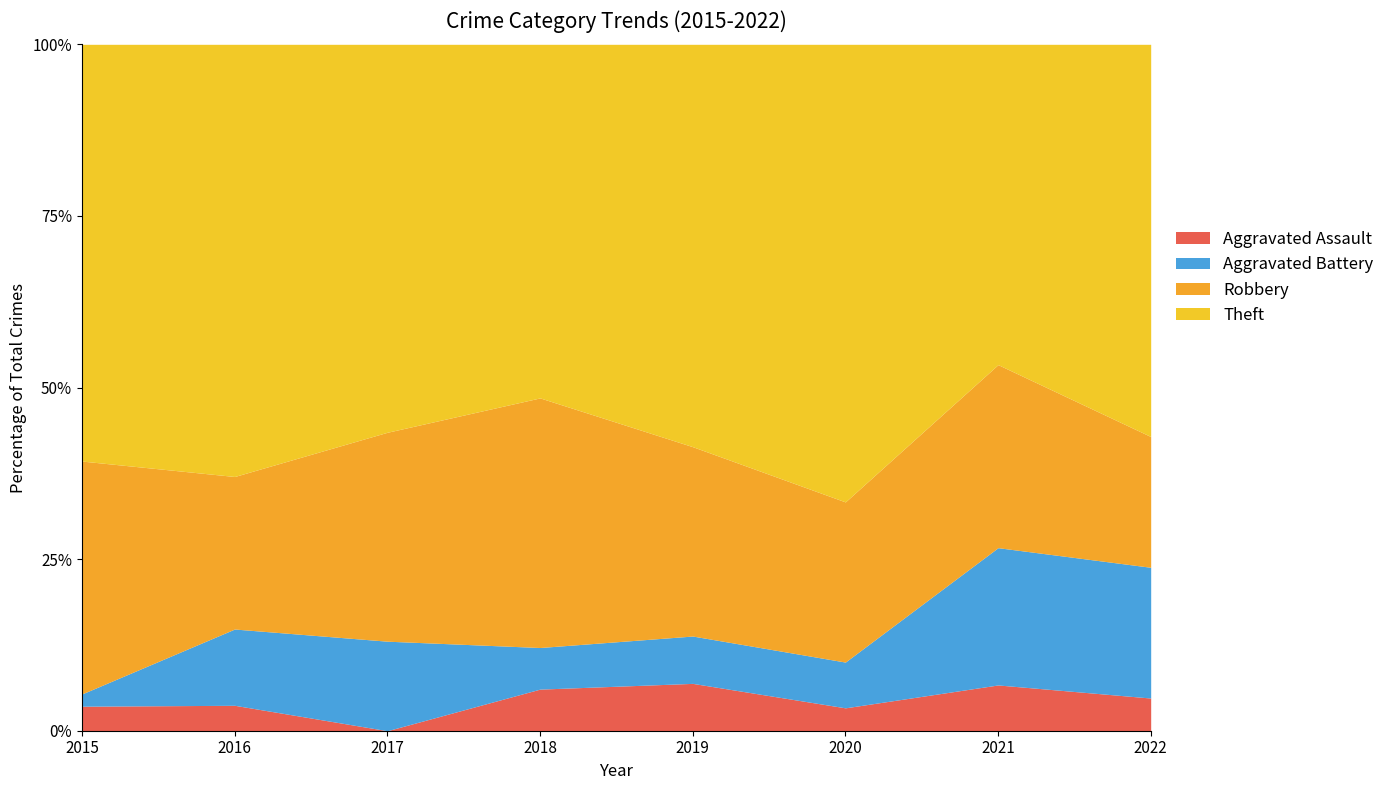

How many data points in Theft are less than 17?

3